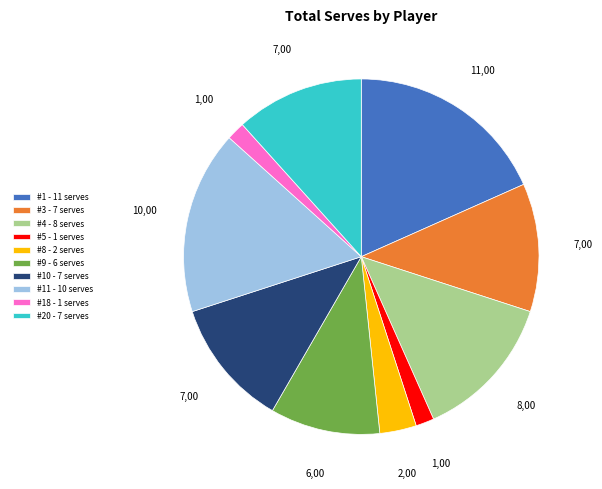

Which category has the biggest portion of the pie?

#1 - 11 serves